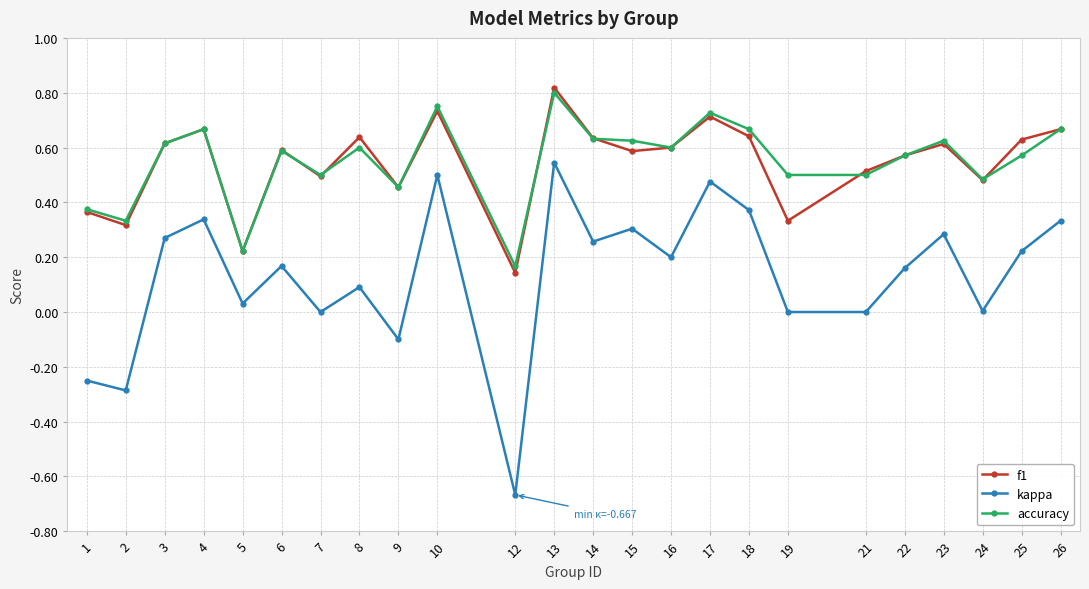

Which series has the largest range (max minus min)?

kappa